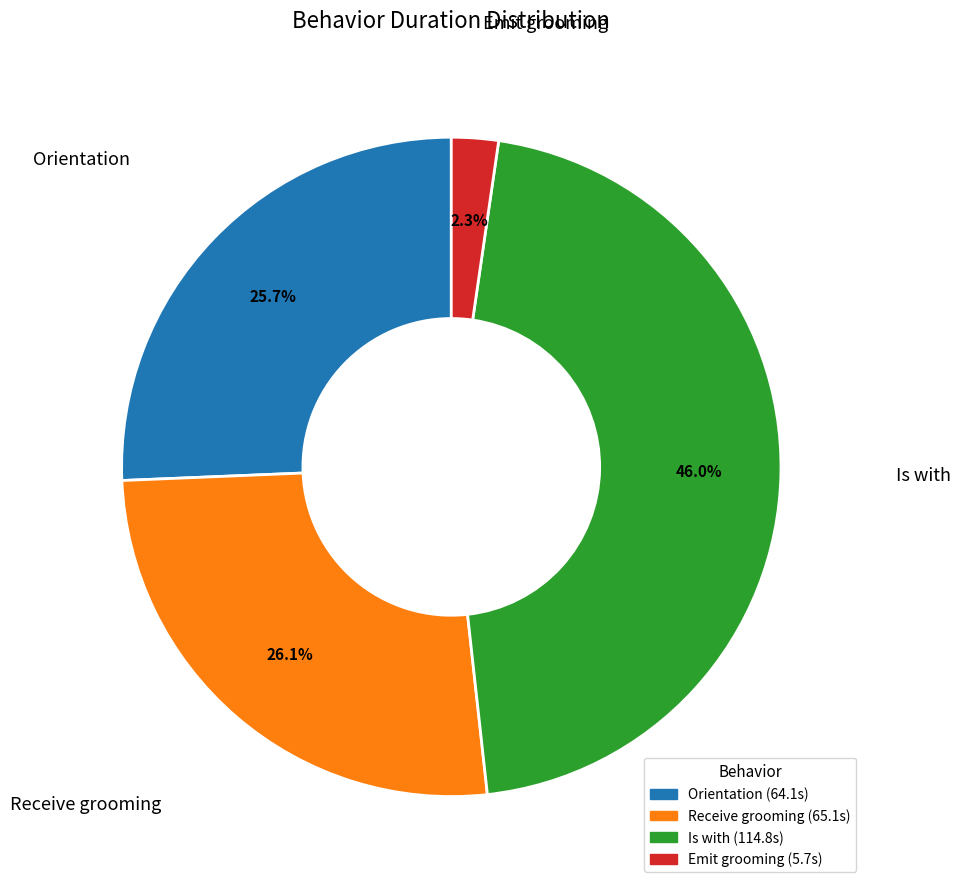

Does any single category account for the majority?

No